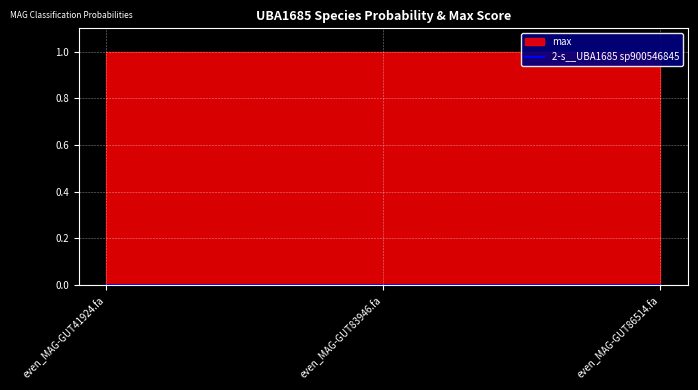

Which category has the lowest value across all series?

even_MAG-GUT41924.fa